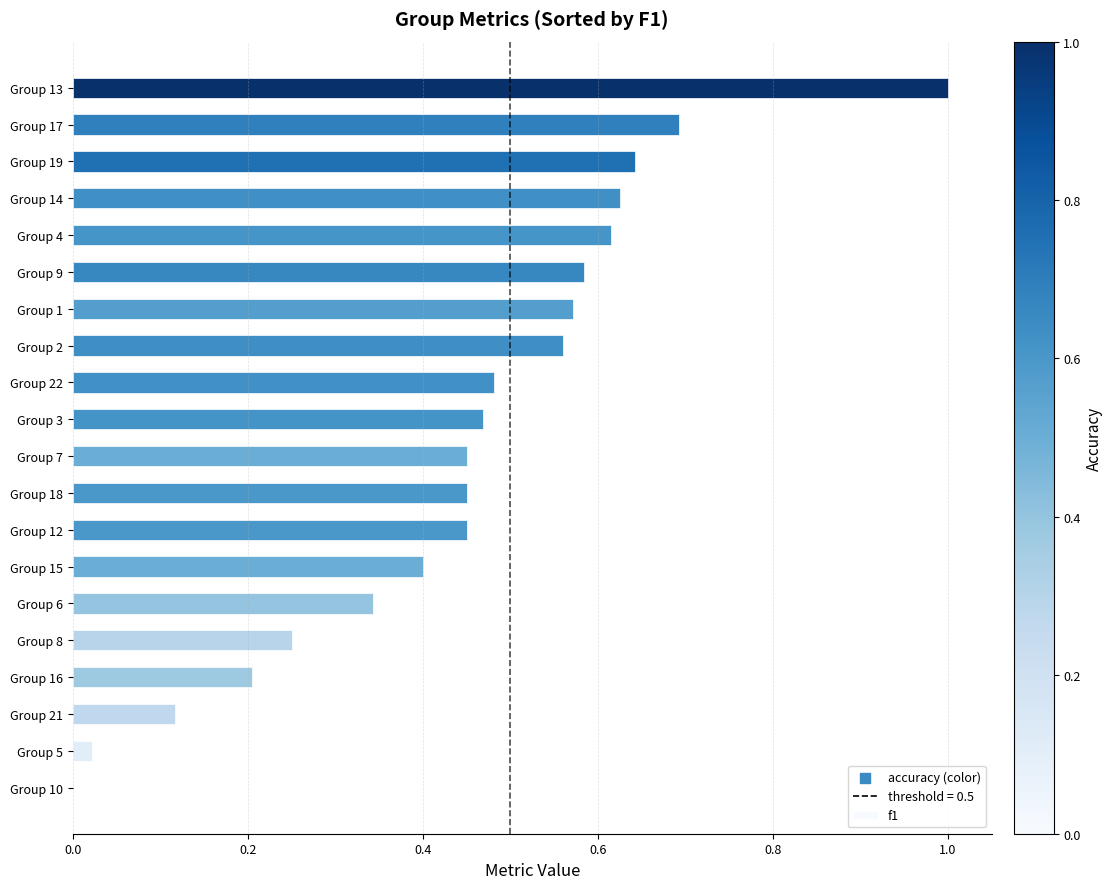

Which has a higher value, Group 22 or Group 12?

Group 22